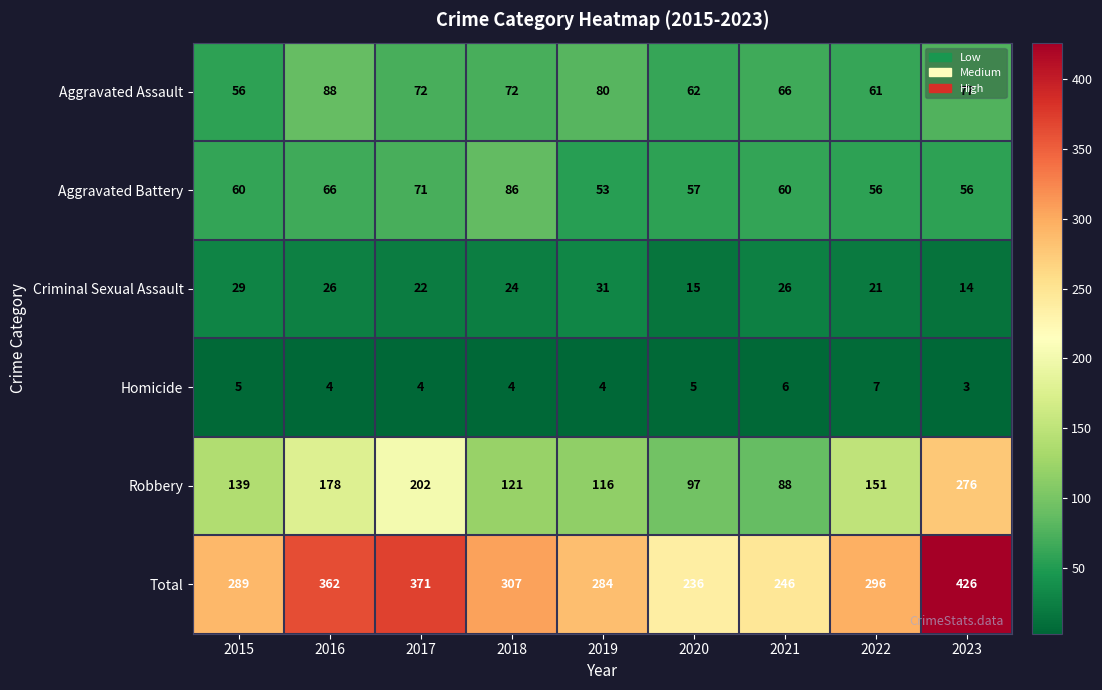

At which category does the chart reach its peak across all series?

2023